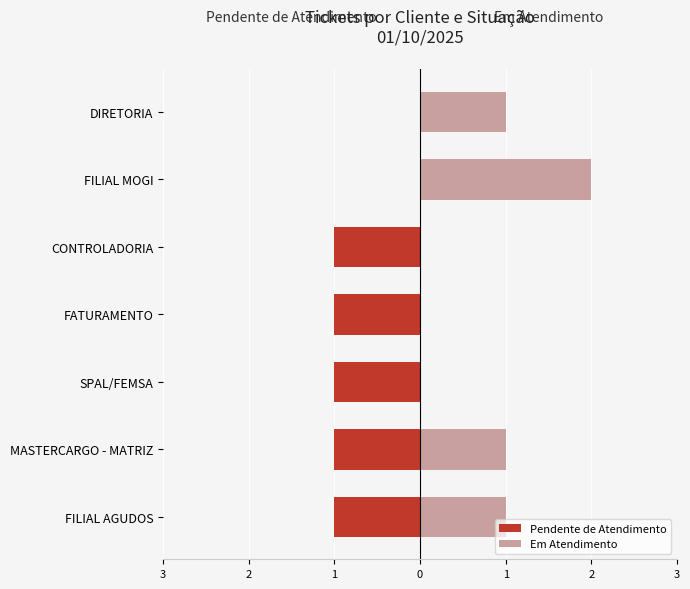

Count the number of categories in the chart.

7